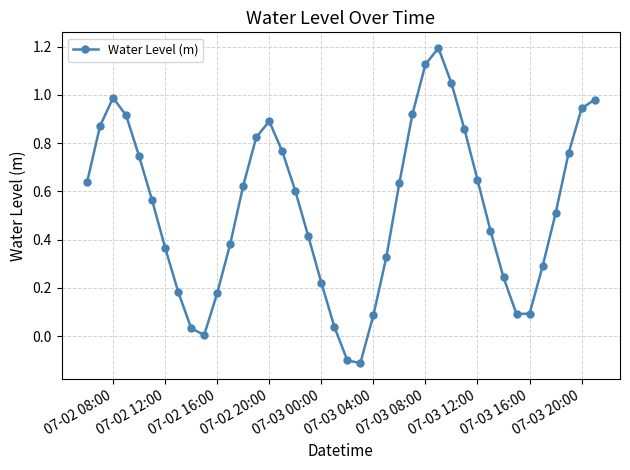

True or false: there are more than 1 points higher than both neighbors.

True